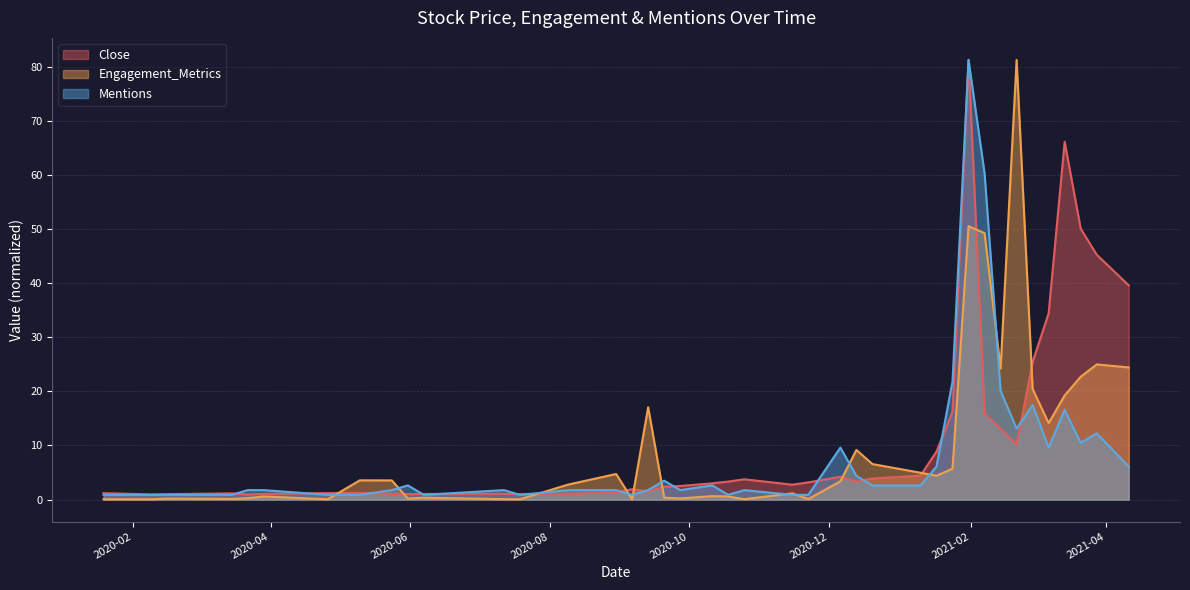

At how many categories does at least one series exceed 56?

4